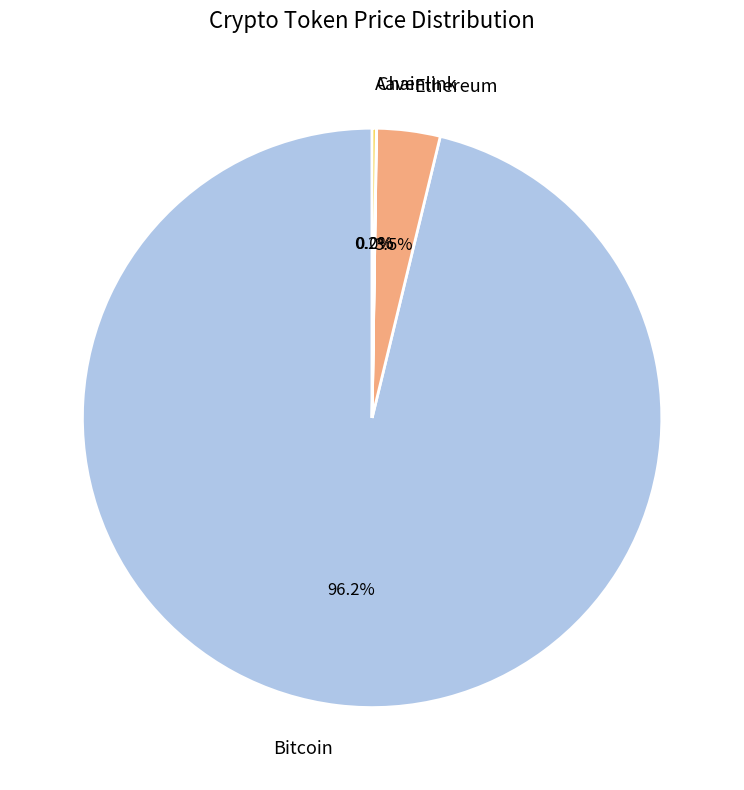

Is the sum of Bitcoin and Ethereum greater than half?

Yes